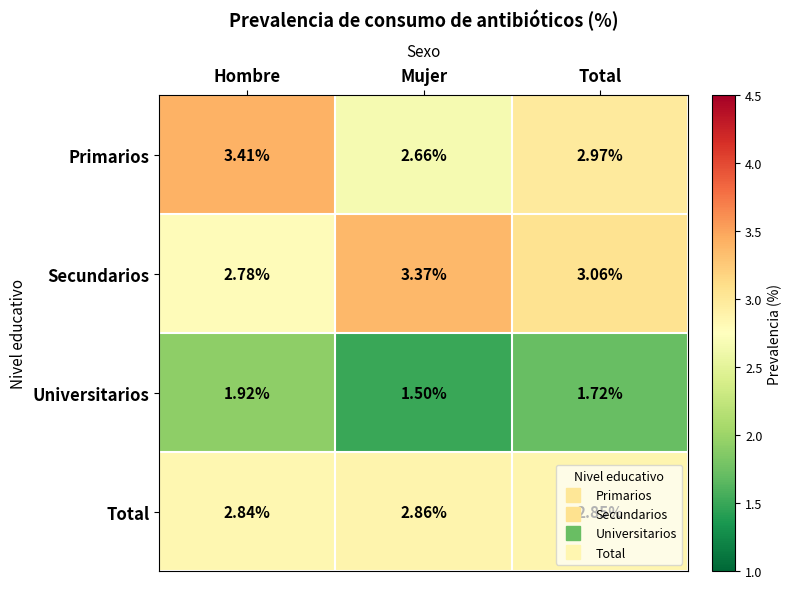

Rank the categories by Universitarios value from lowest to highest.

Mujer, Total, Hombre